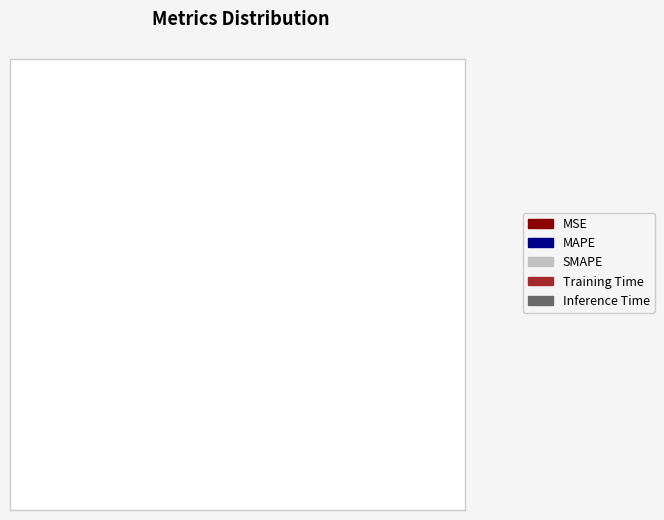

Is there a majority slice in this chart?

Yes